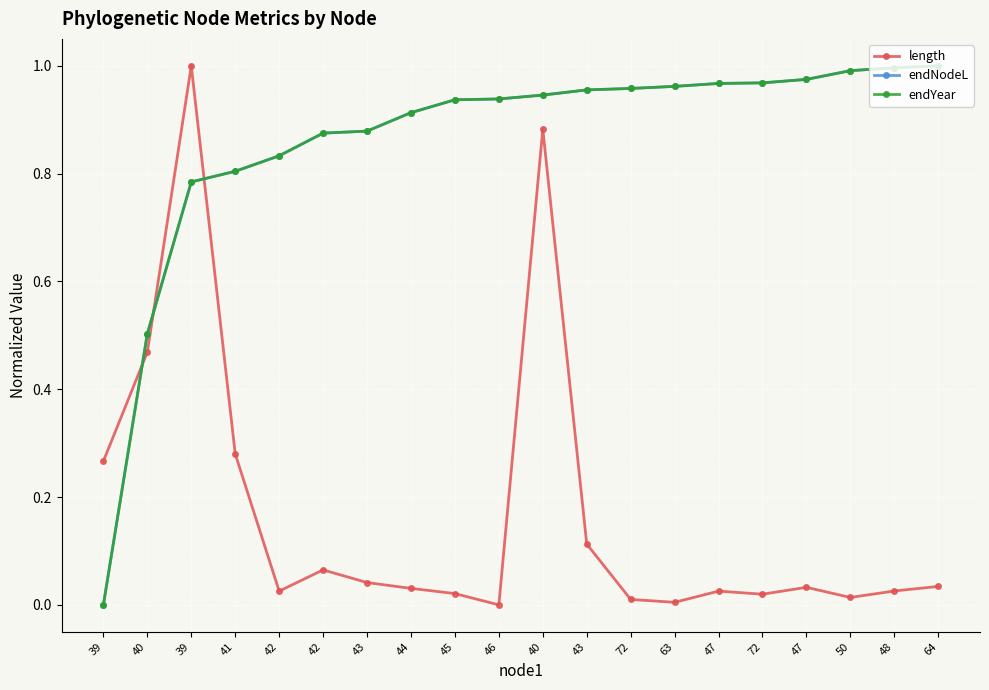

What are all the series names shown in the legend?

length, endNodeL, endYear